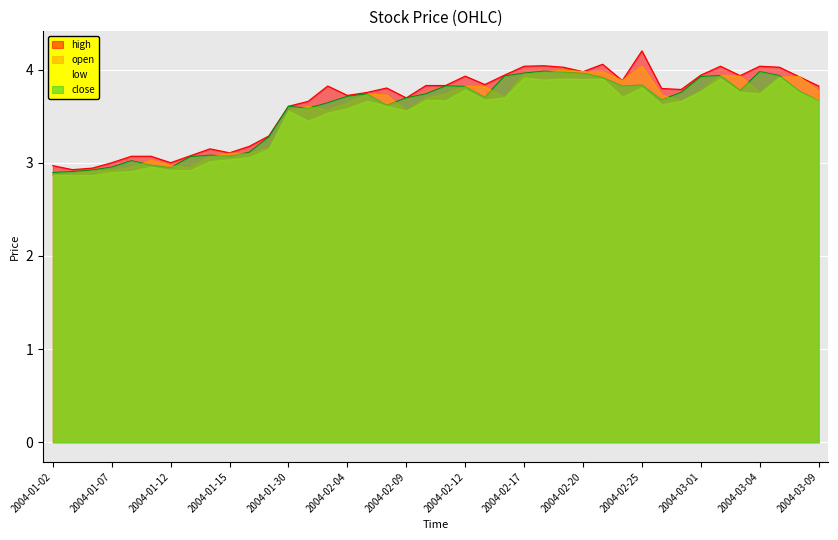

At how many categories does at least one series exceed 3?

37